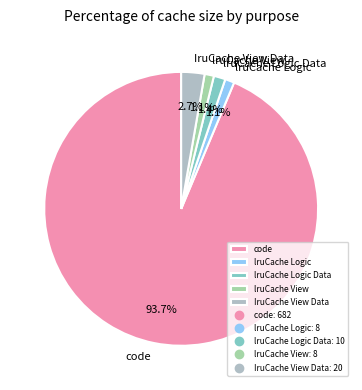

How many slices are in this pie chart?

5